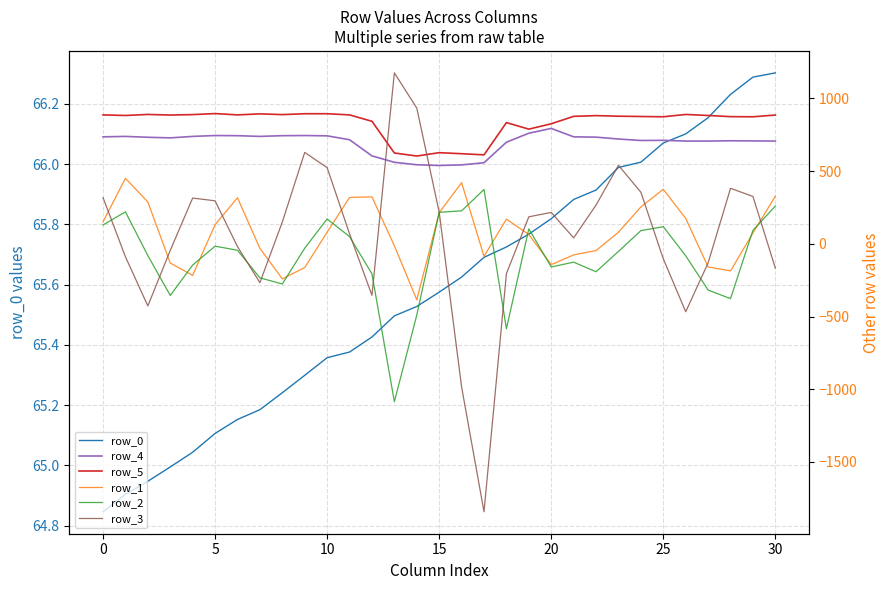

What is the highest value of the row_3 series?

1176.0